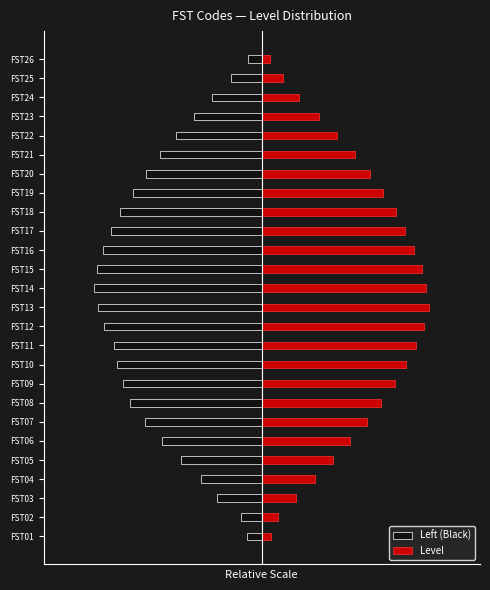

Which series has the widest spread of values?

Level